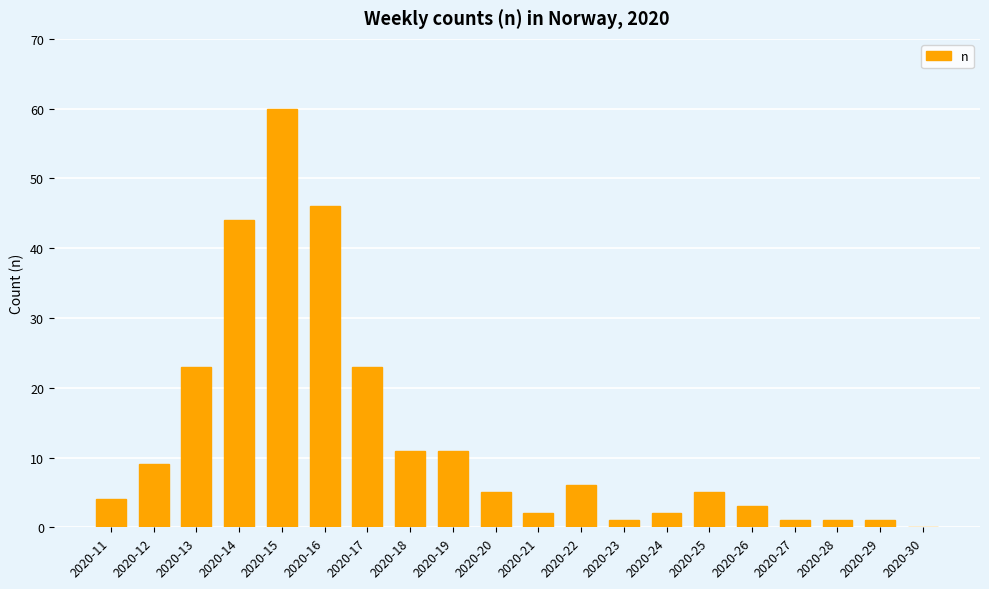

The value at 2020-22 is 9. True or false?

False